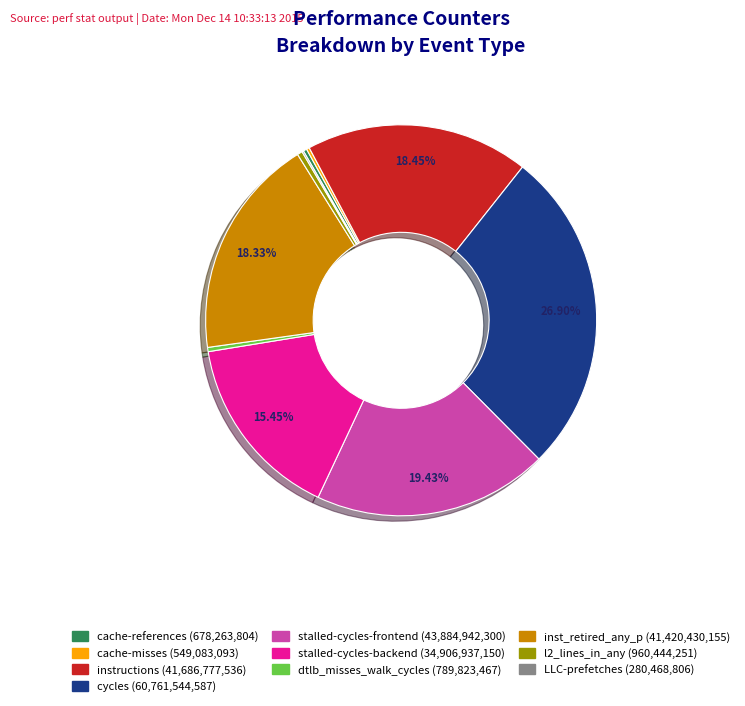

True or false: l2_lines_in_any accounts for 10% of the total.

False